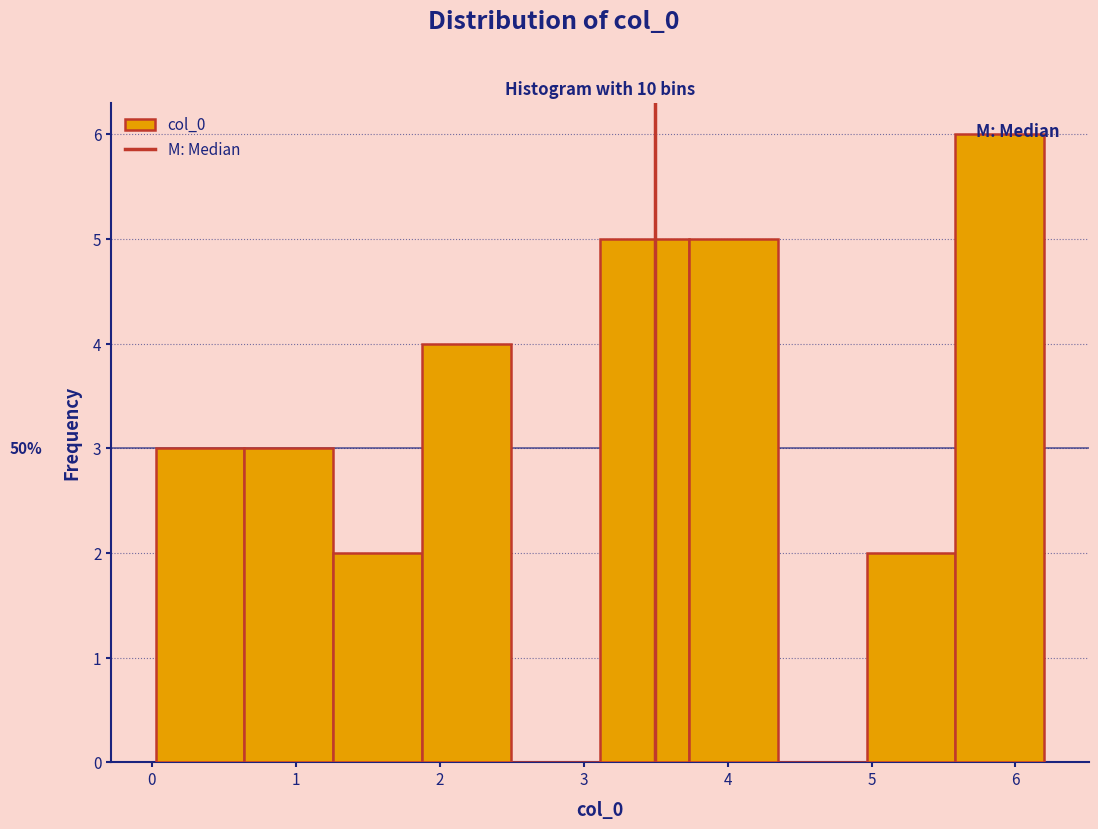

Over which range of the x-axis is the bar tallest?

5.6 to 6.2